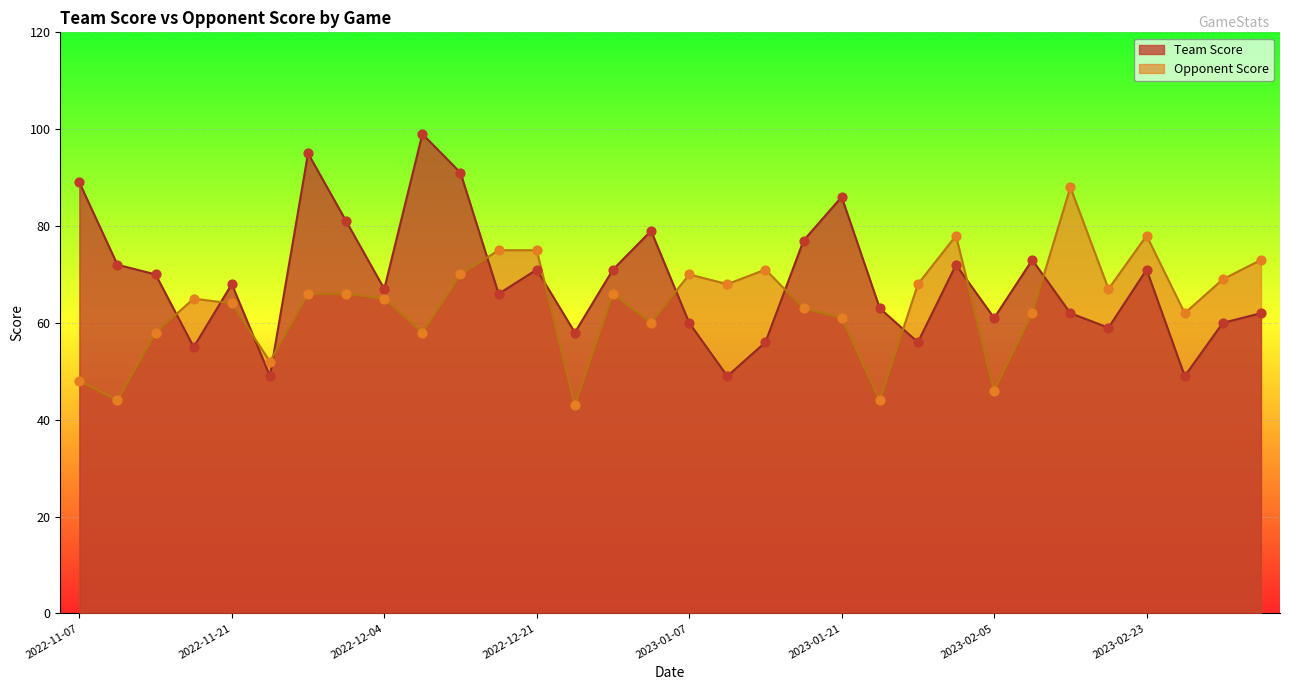

What are all the series names shown in the legend?

Team Score, Opponent Score